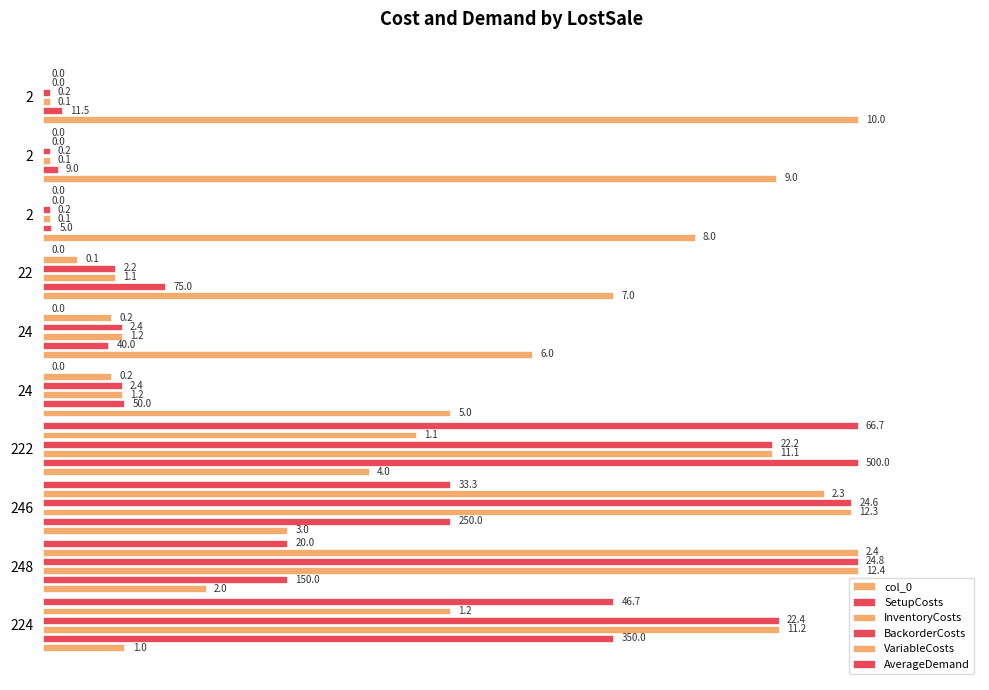

At how many categories does at least one series exceed 0?

10